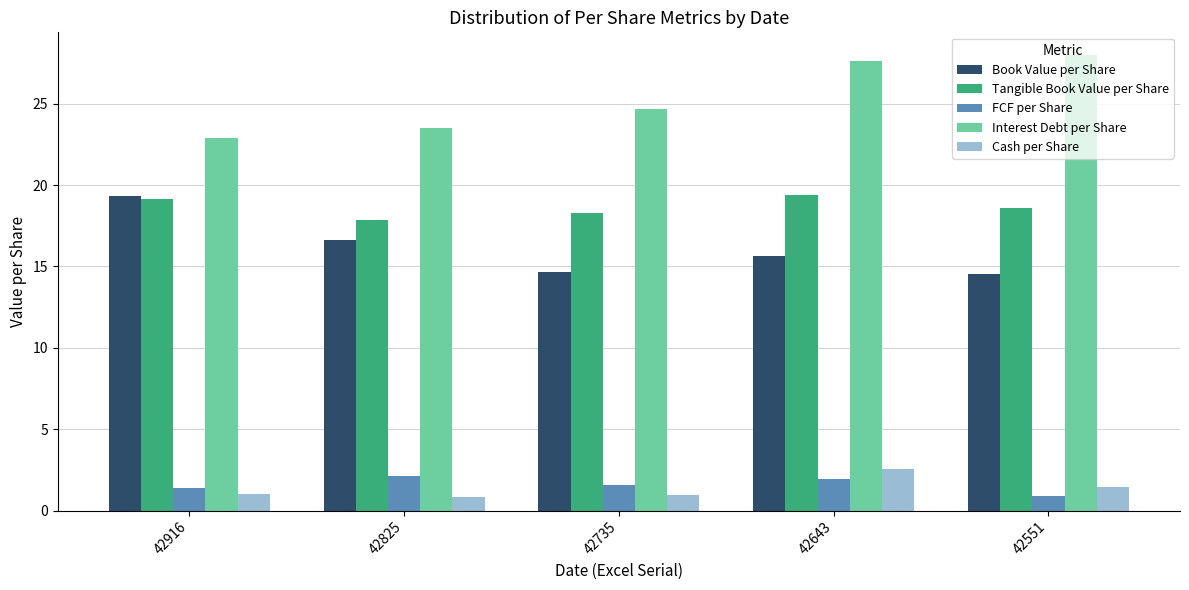

What is the total value across all series at 42916?

63.8